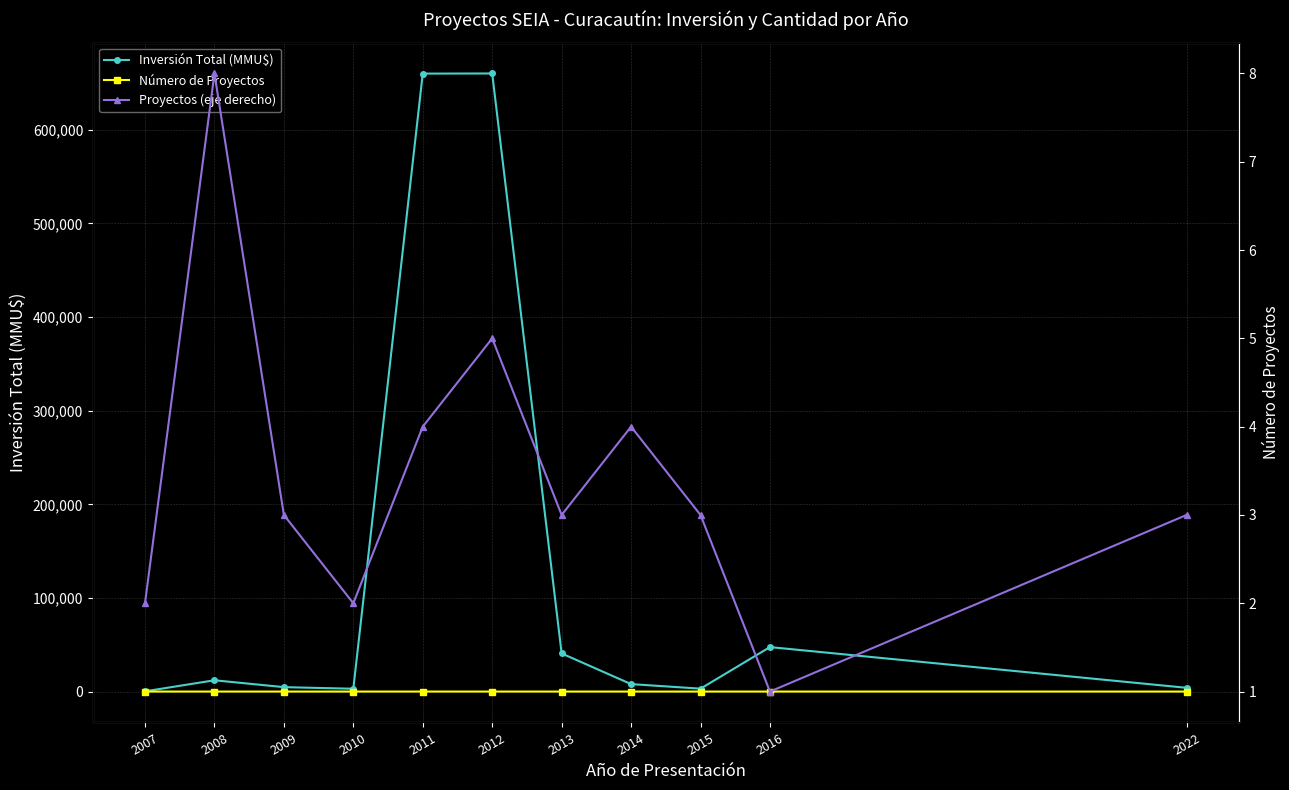

How many lines are shown in the chart?

3